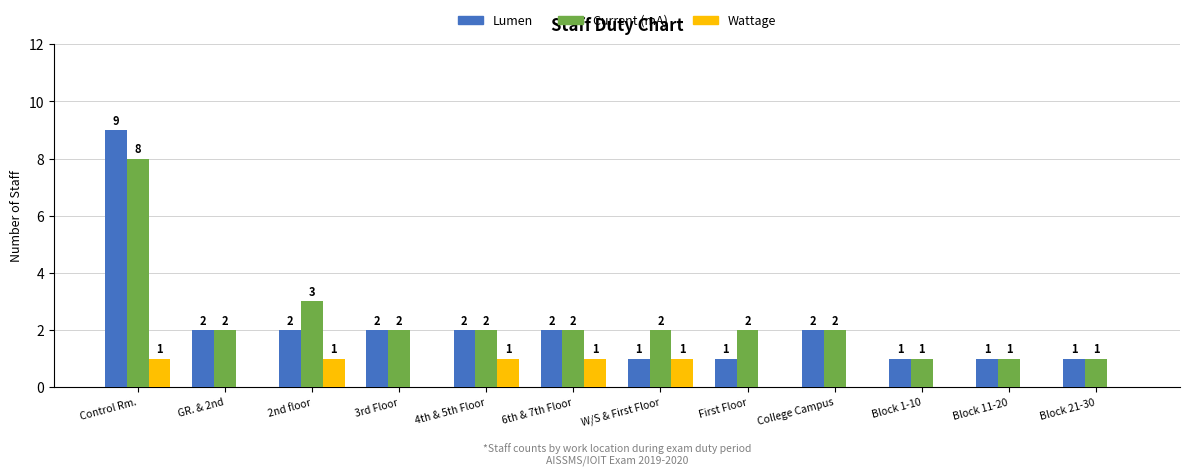

What is the total value across all series at College Campus?

4